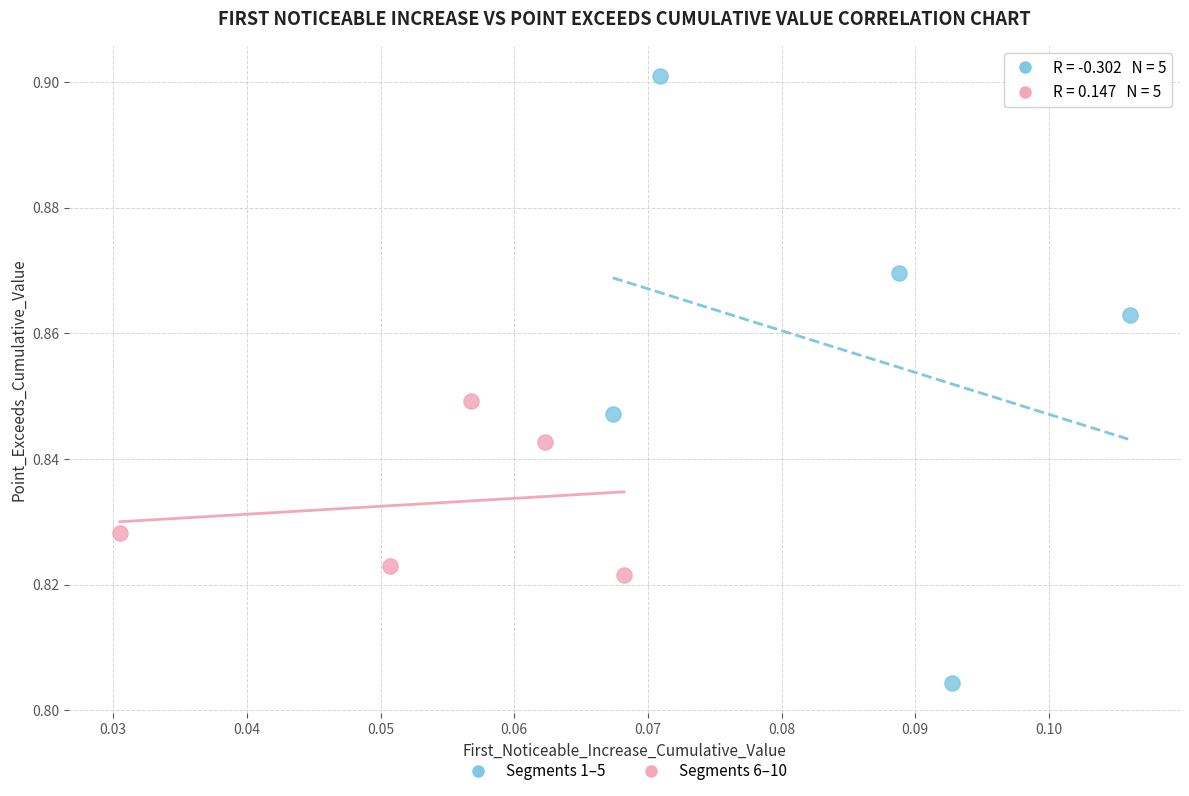

Which series reaches the minimum Y coordinate?

Segments 1–5